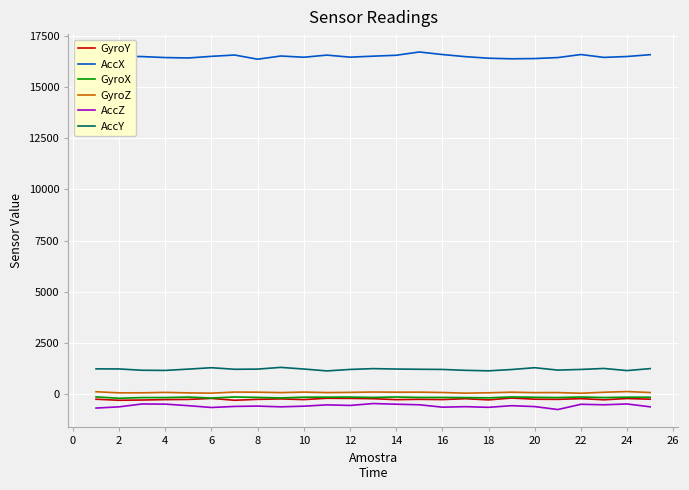

True or false: AccY and GyroZ intersect in this chart.

False